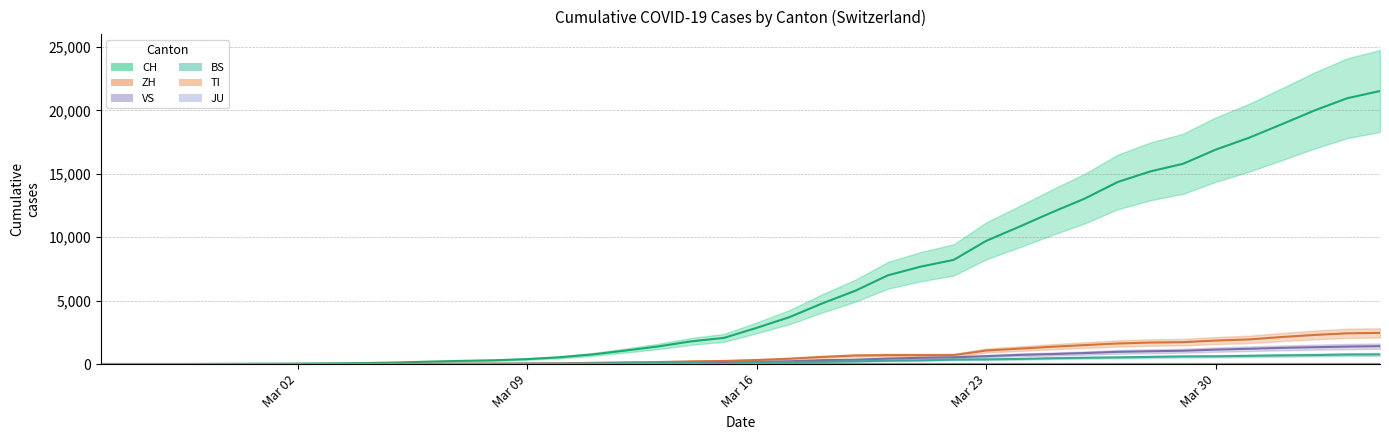

What is the difference between the second highest and second lowest values in the BS series?

754